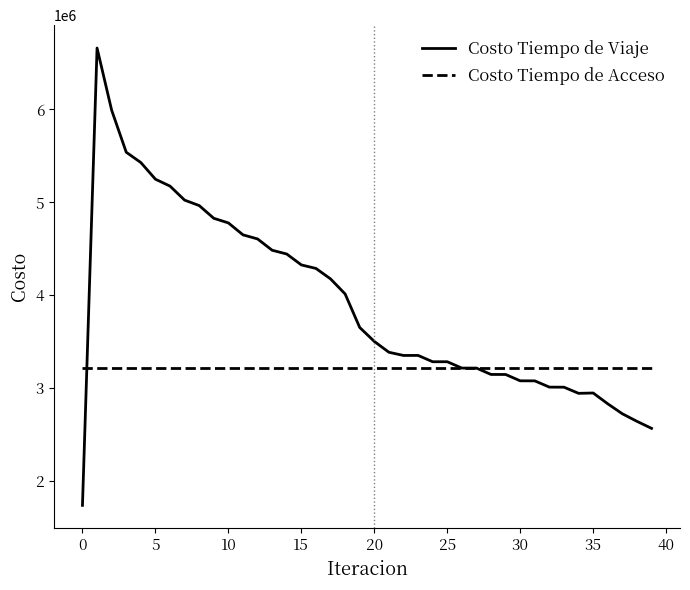

What is the highest value of the Costo Tiempo de Viaje series?

6661774.3